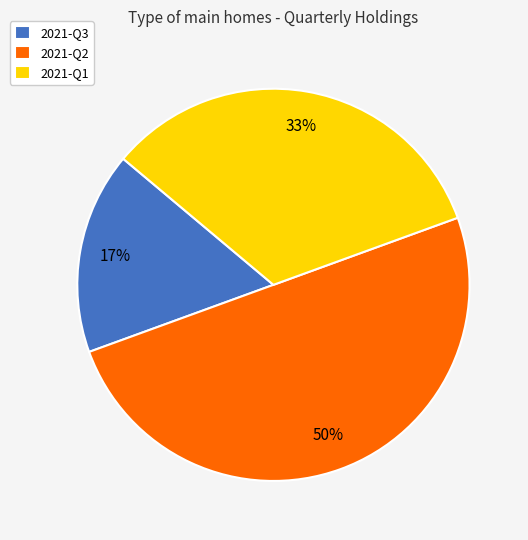

The 2021-Q3 slice represents 5% of the pie. True or false?

False